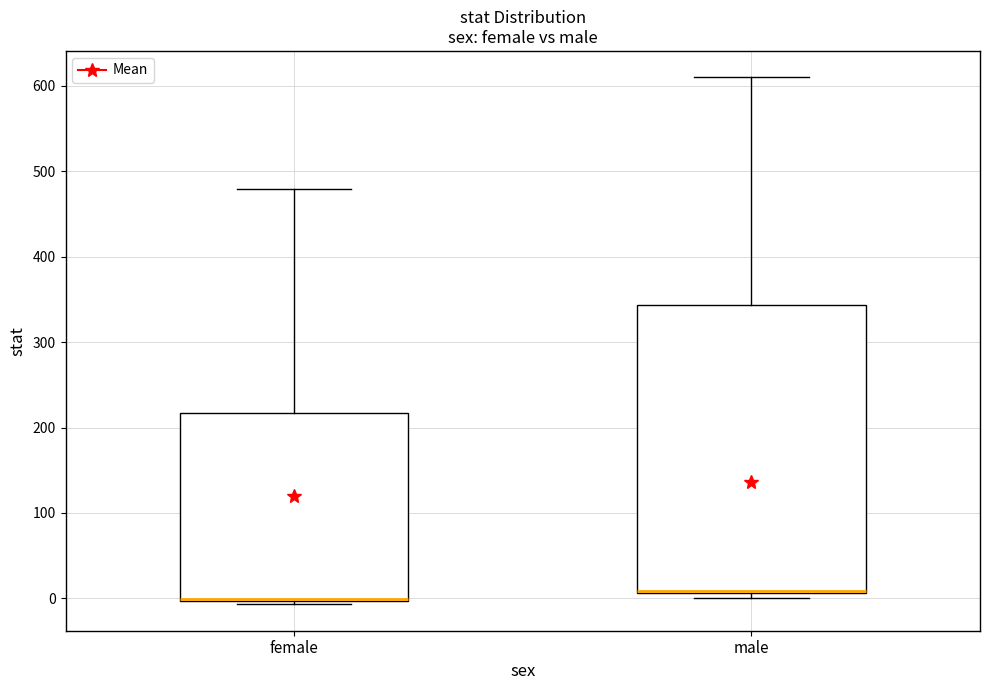

Comparing the boxes themselves (not the whiskers), which one is the tallest?

male